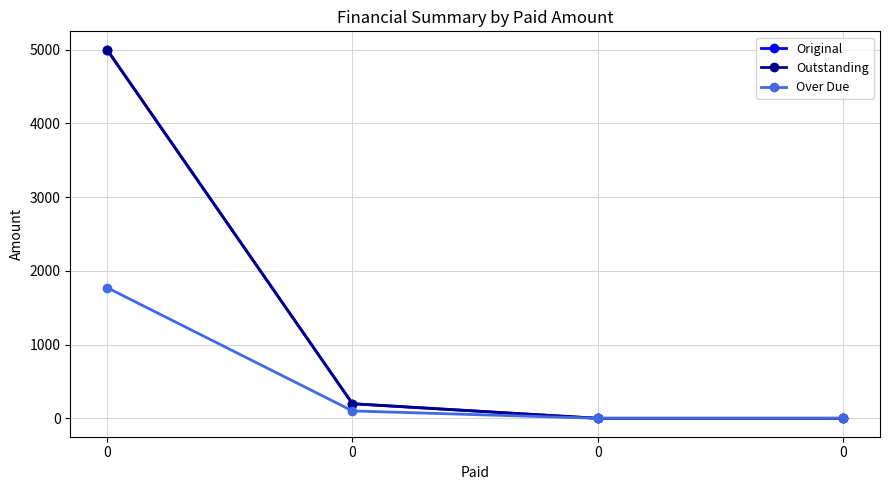

Which series has the largest range (max minus min)?

Original